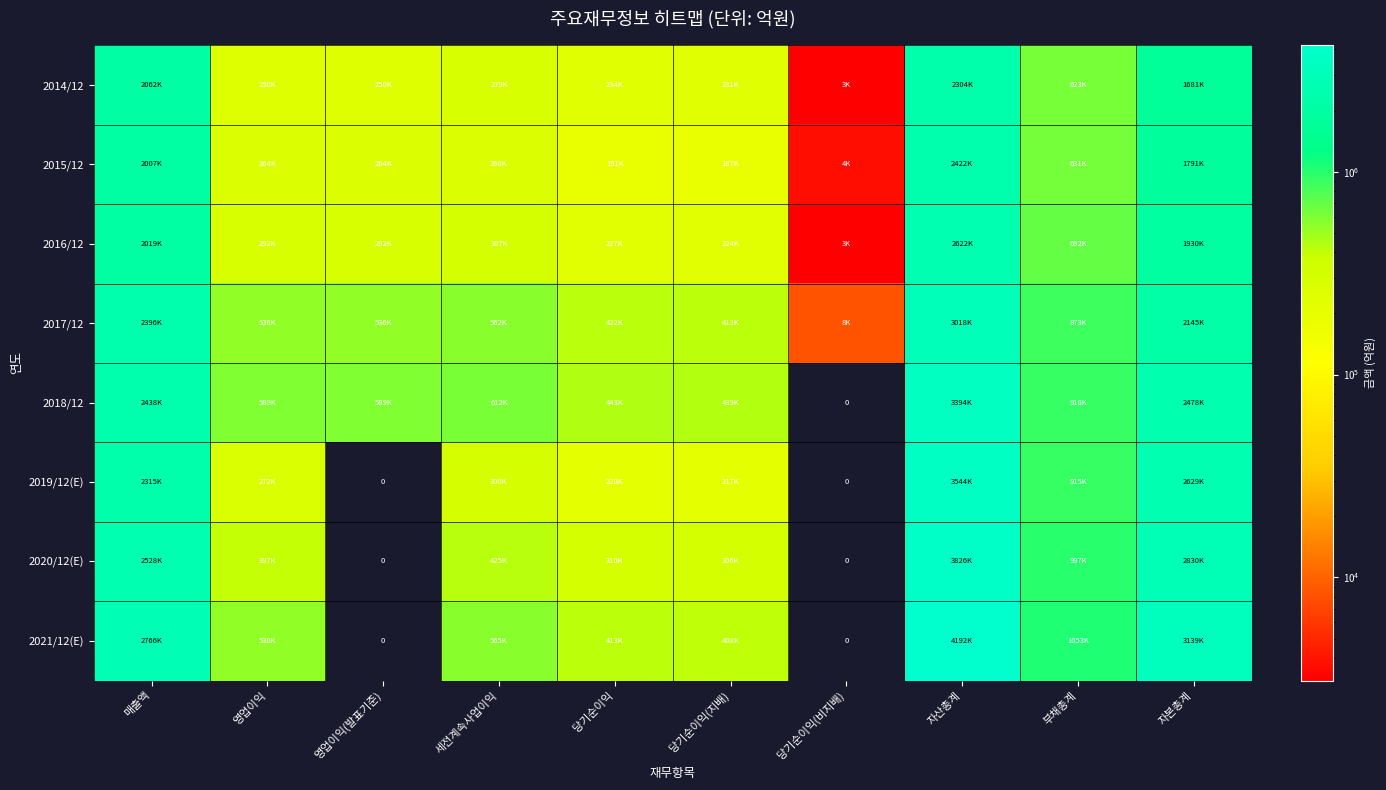

What is the spread (max minus min) of values at 당기순이익(비지배)?

8422